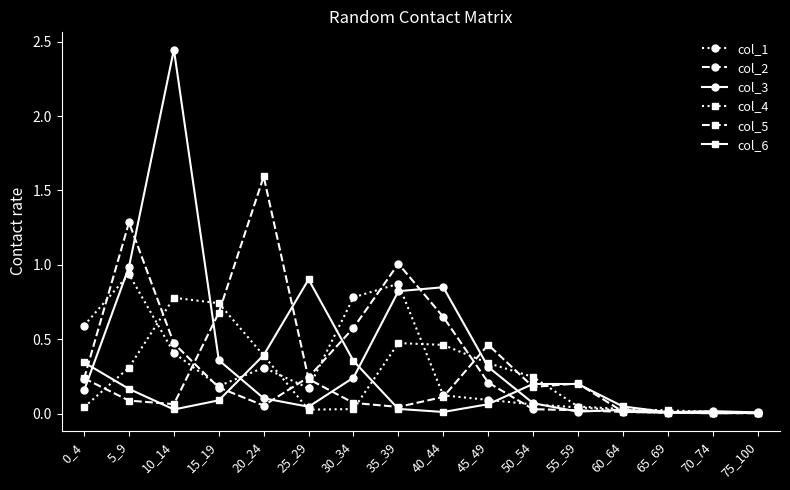

The col_4 series shows 0.2 at 20_24. True or false?

False